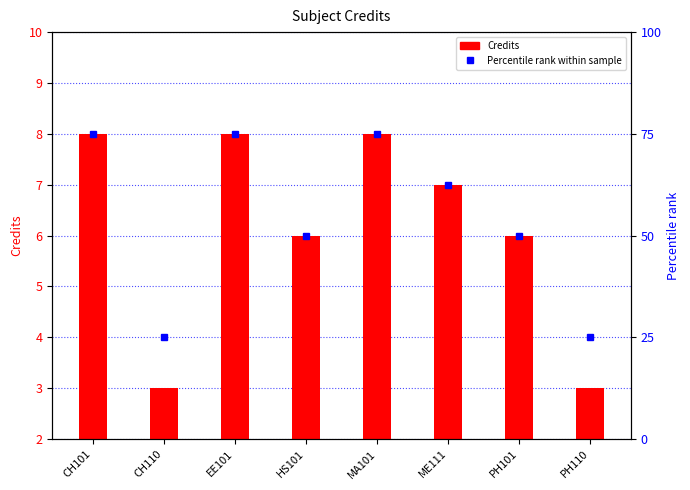

Are the bars horizontal?

No